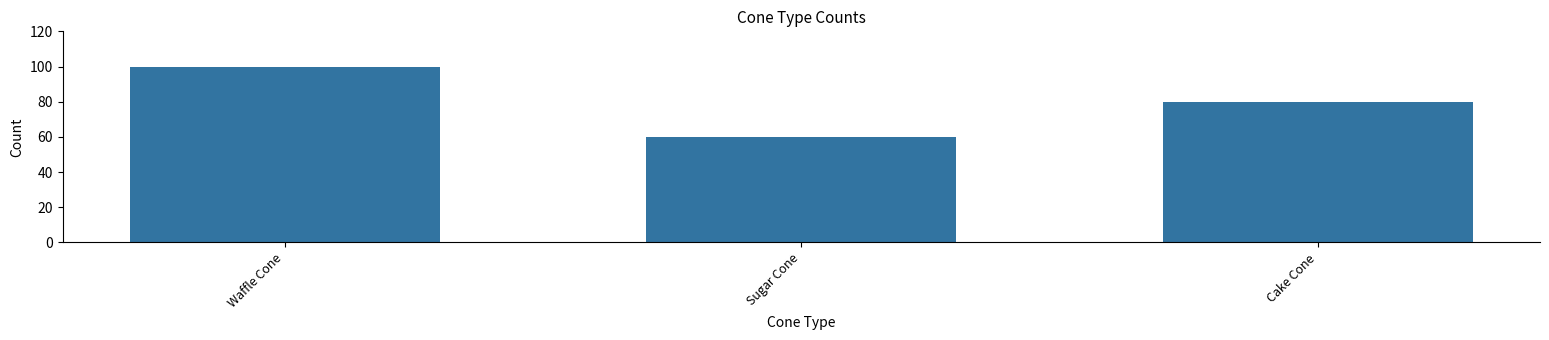

Are the bars grouped side by side (vs. stacked)?

No